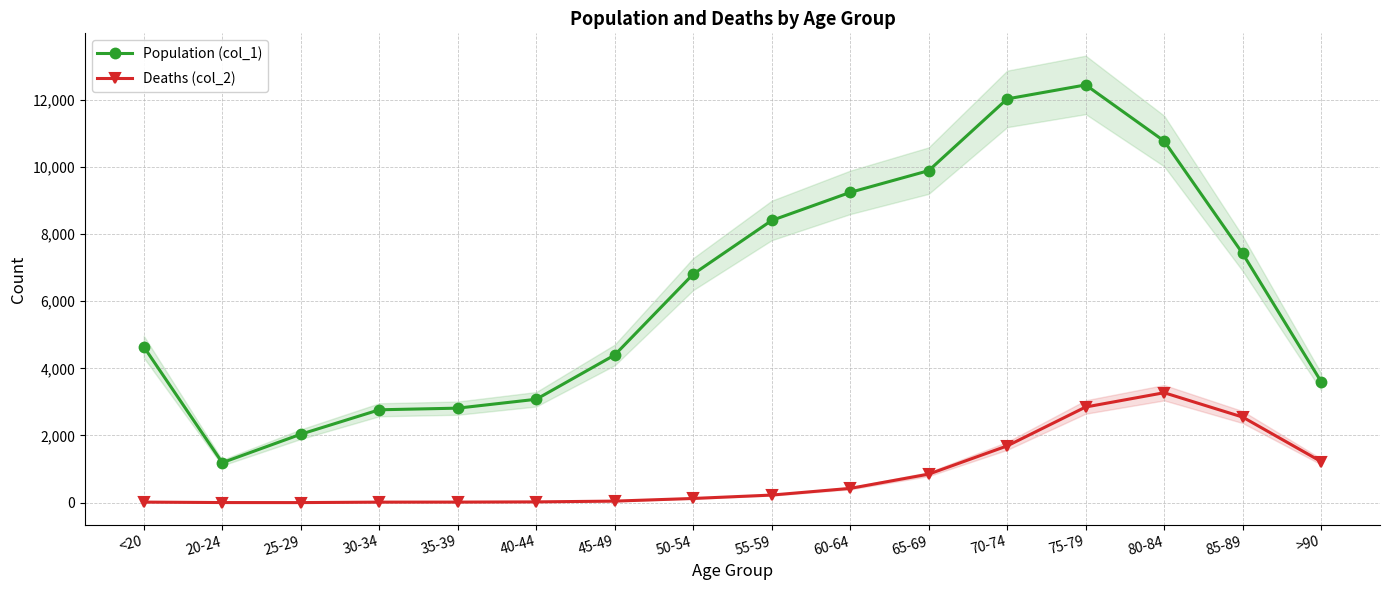

What is the label of the 7th point from the right?

60-64